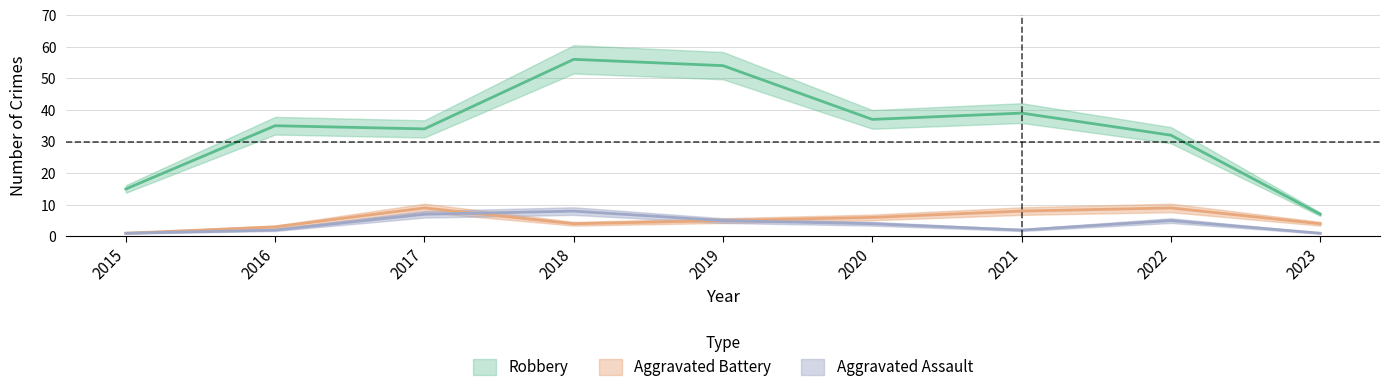

Reading right to left, what are all the values shown in this chart?

Robbery: 7	32	39	37	54	56	34	35	15
Aggravated Battery: 4	9	8	6	5	4	9	3	1
Aggravated Assault: 1	5	2	4	5	8	7	2	1